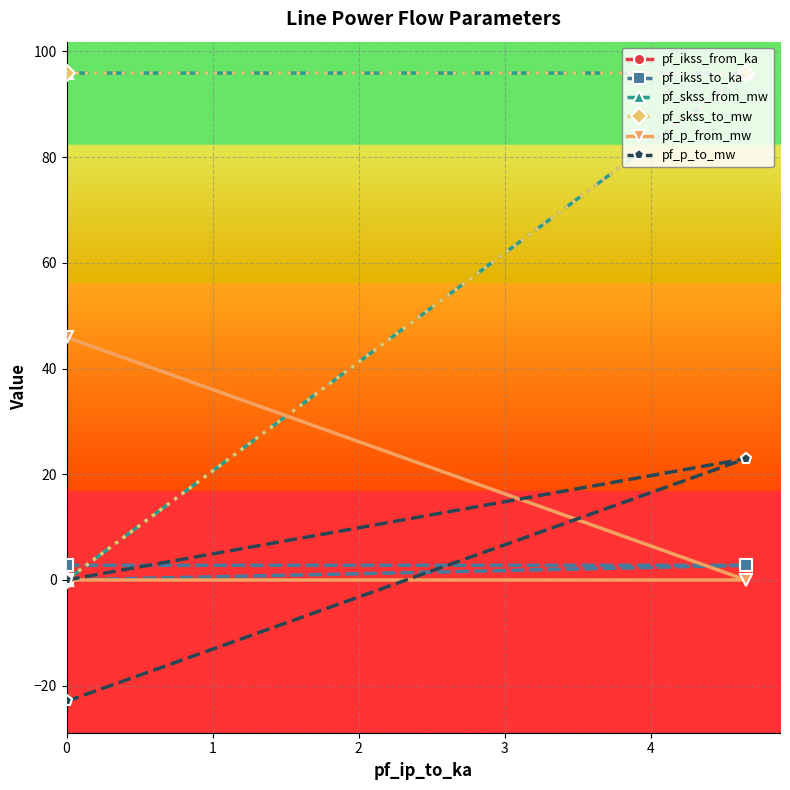

List the series in order of their peak value, highest first.

pf_skss_from_mw, pf_skss_to_mw, pf_p_from_mw, pf_p_to_mw, pf_ikss_from_ka, pf_ikss_to_ka